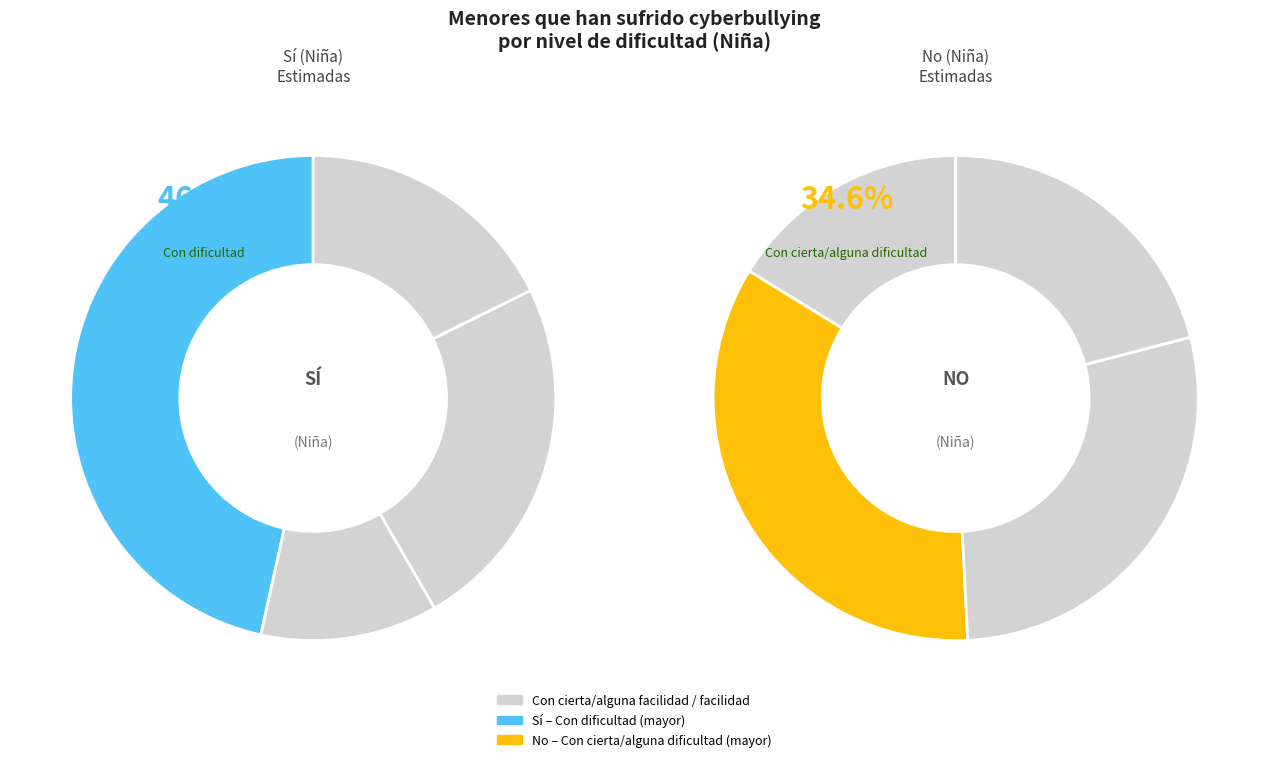

What percentage is the Con cierta/alguna facilidad slice, to the nearest percent?

28%